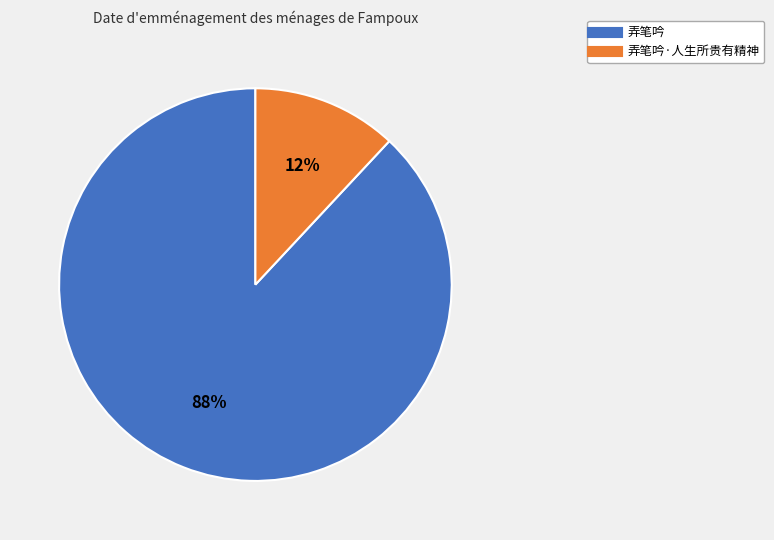

Is there a majority slice in this chart?

Yes